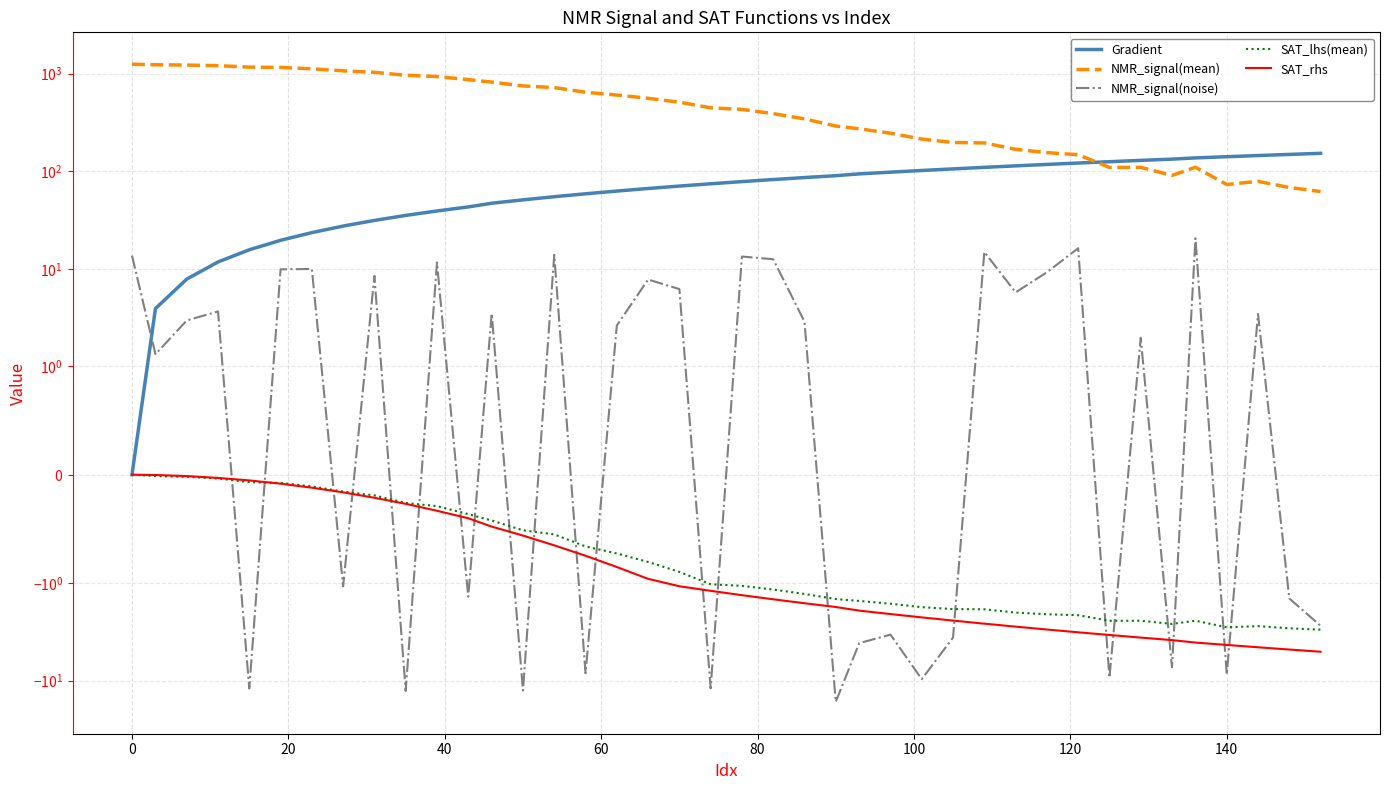

What is the average value of the NMR_signal(noise) series?

1.7